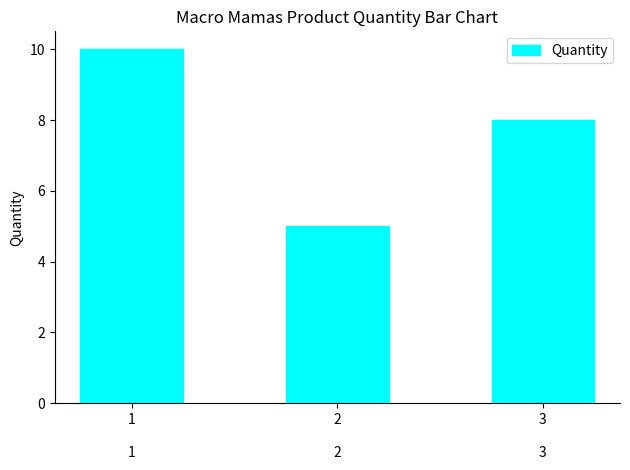

What is the change in value from 1 to 2?

-5